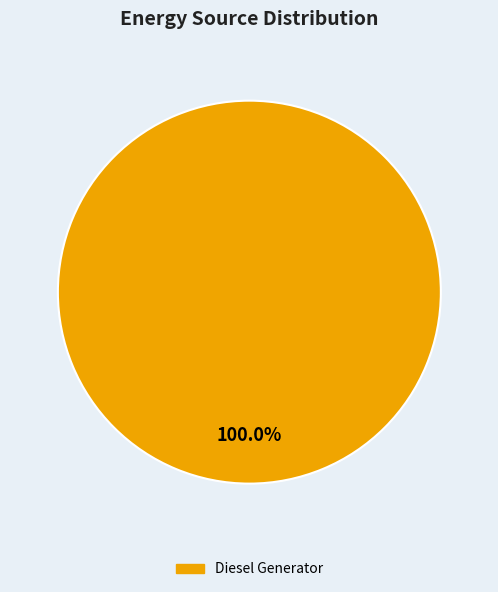

Is there a majority slice in this chart?

Yes